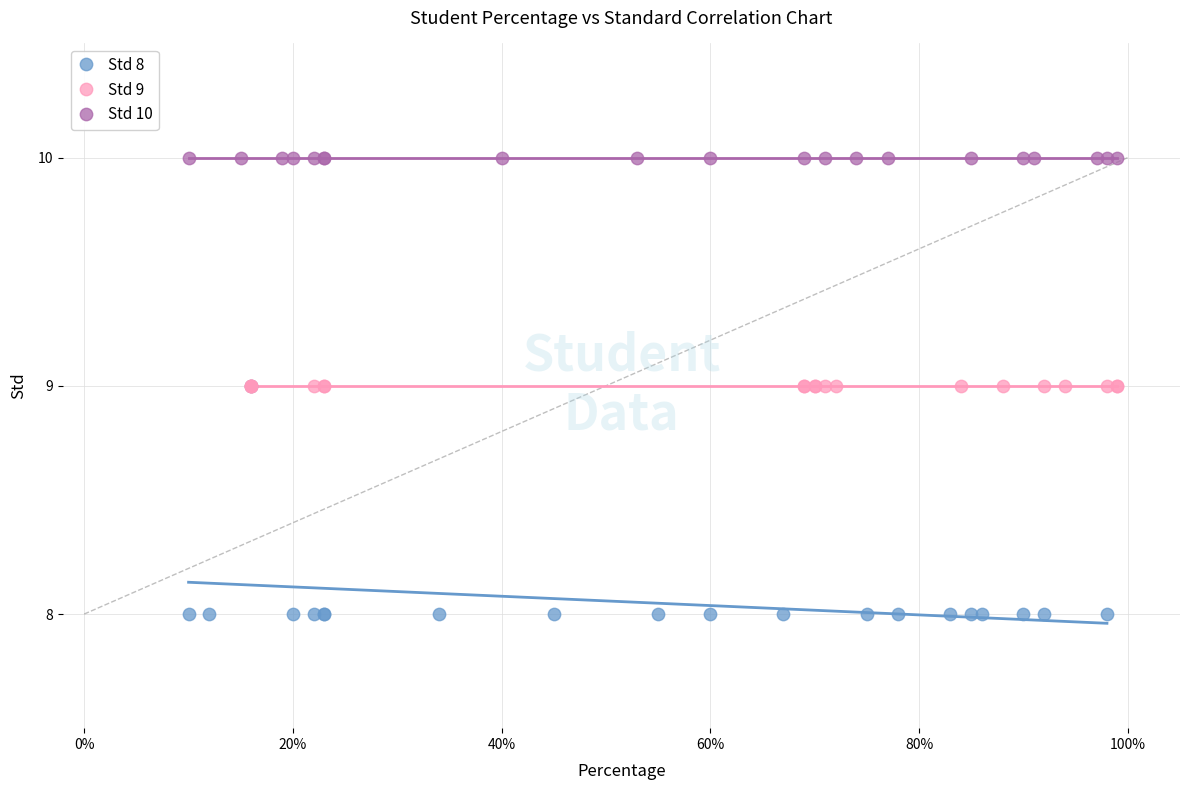

Which series reaches the minimum Y coordinate?

Std 8